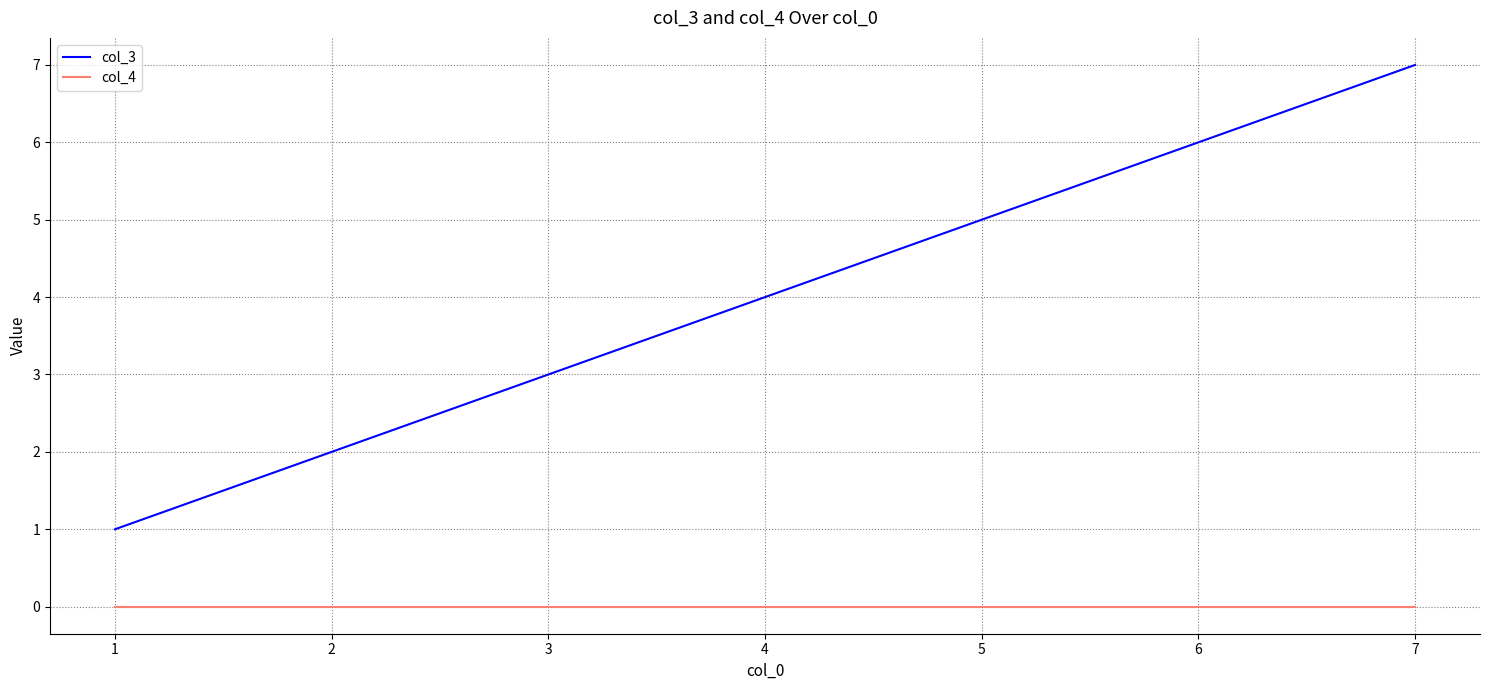

True or false: col_4 and col_3 cross at least once.

False